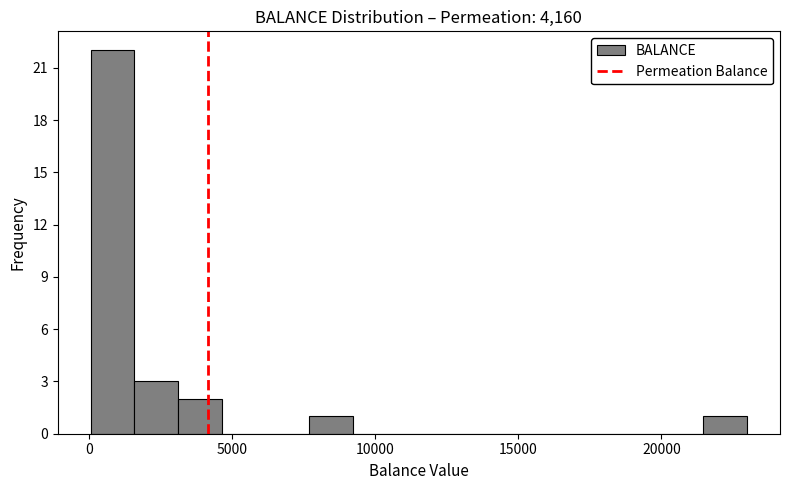

Read against the x-axis, roughly where is the centre of the tallest bar?

1000